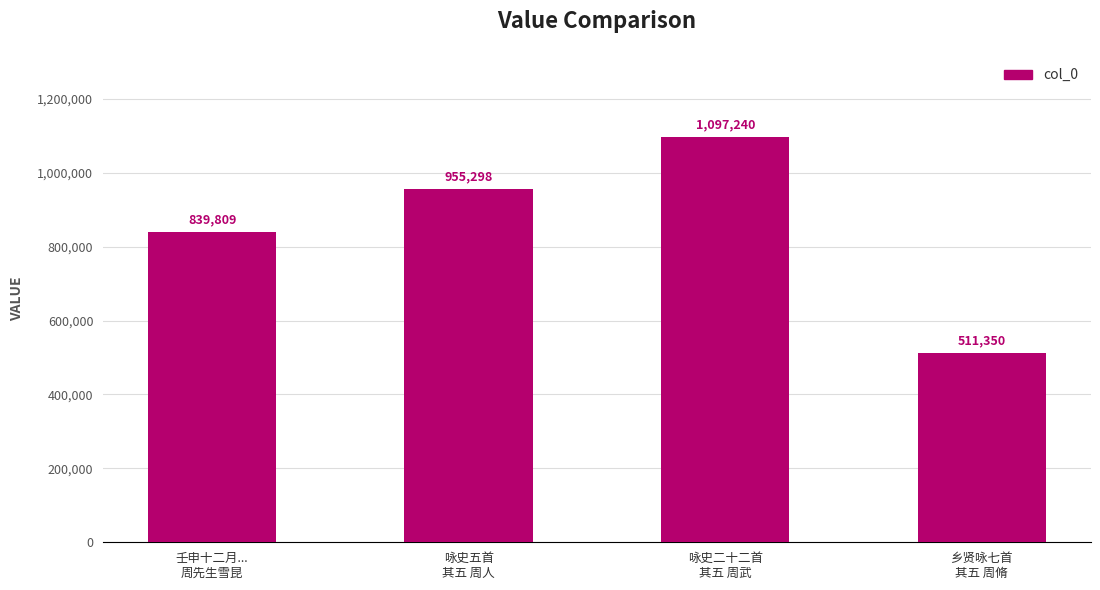

Read the value at 壬申十二月...
周先生雪昆.

839809